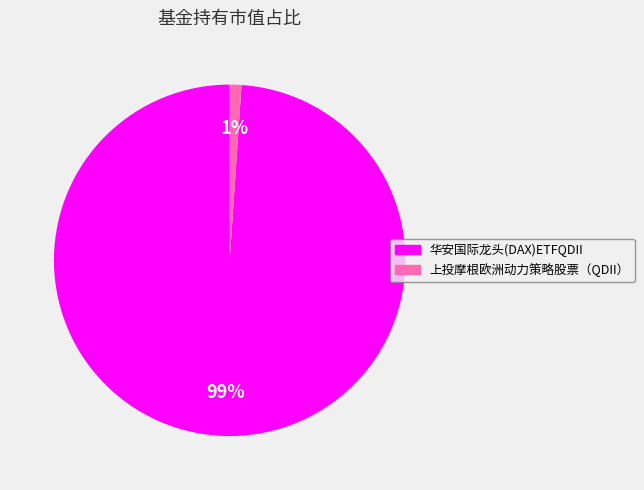

Is it true that 华安国际龙头(DAX)ETFQDII is 99% of the pie?

True